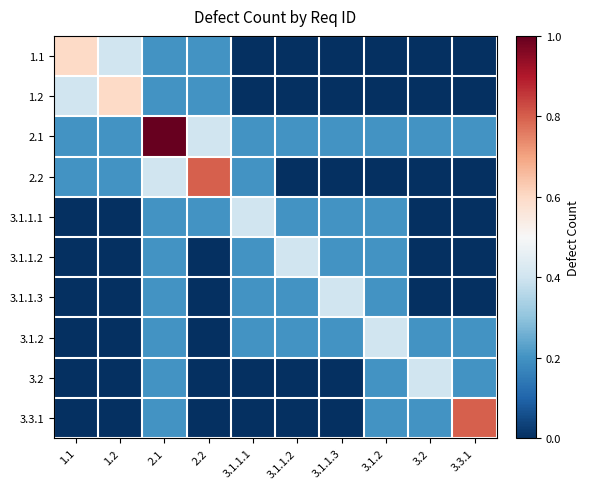

Which label corresponds to the smallest value in the chart?

3.1.1.1